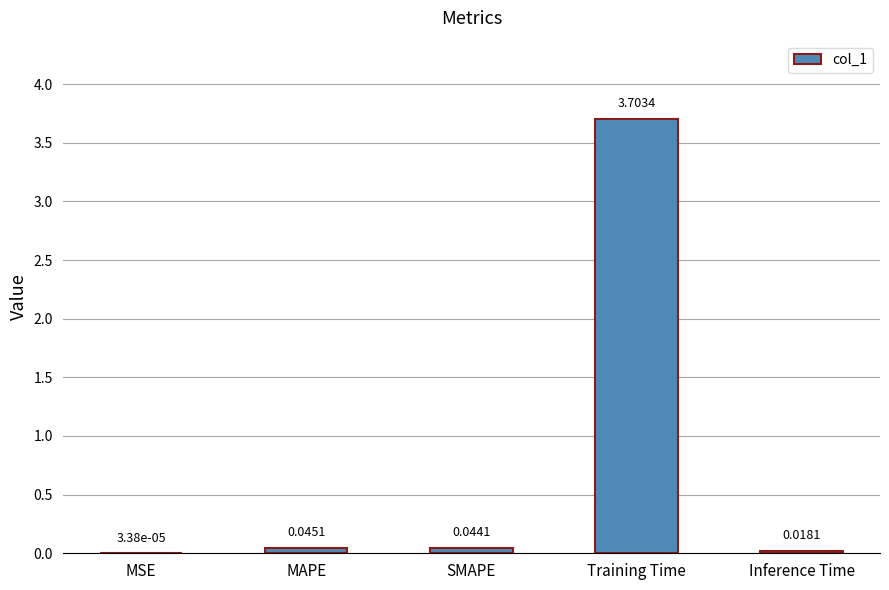

Between MAPE and MSE, which is larger?

MAPE